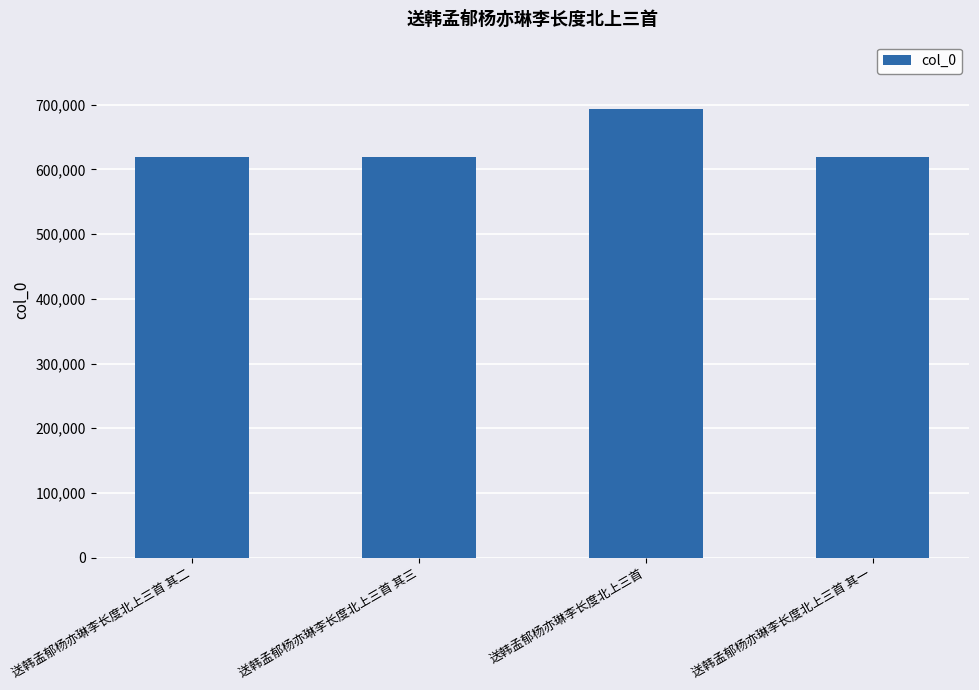

What is the change in value from 送韩孟郁杨亦琳李长度北上三首 其二 to 送韩孟郁杨亦琳李长度北上三首 其一?

-1